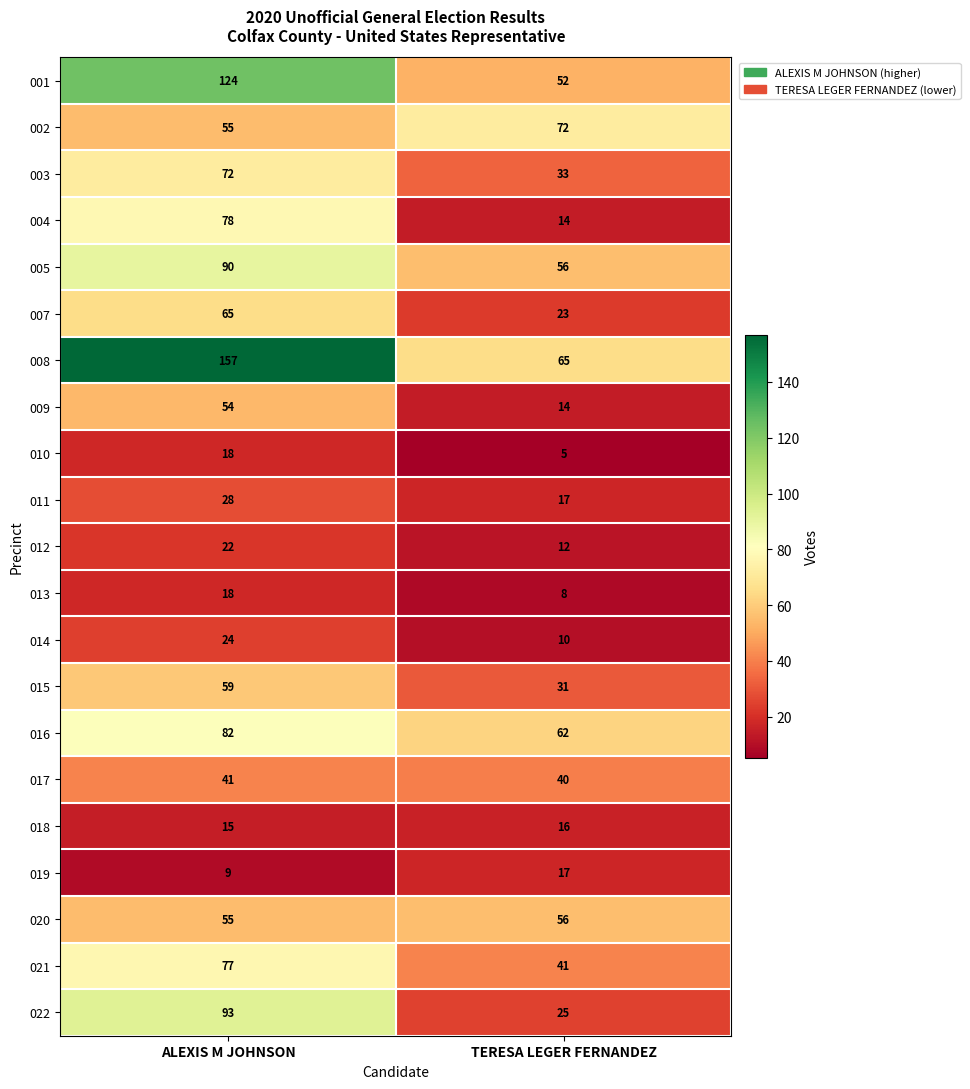

At how many categories does at least one series exceed 108?

1